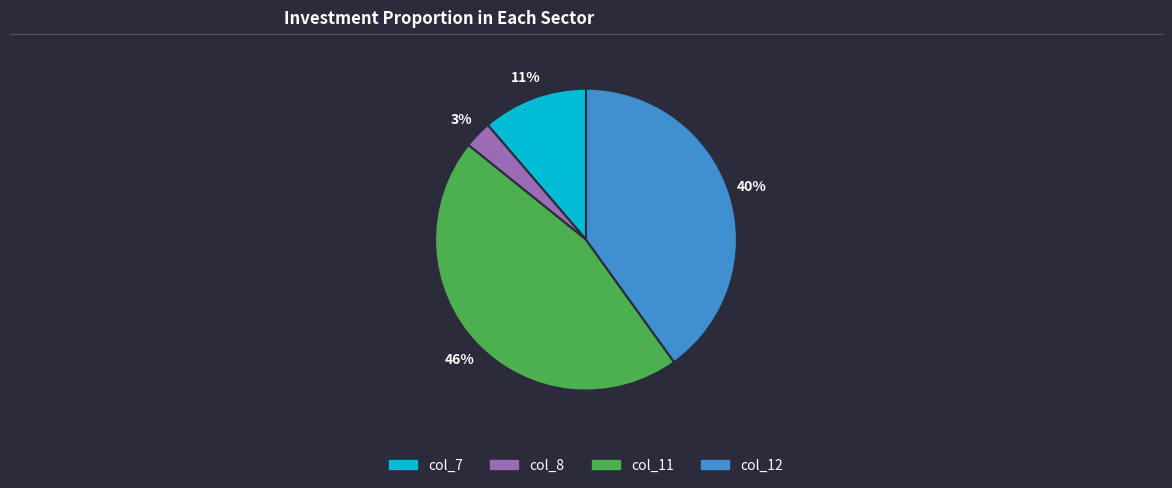

To the nearest percent, what is the difference between the largest and smallest slice percentages?

43%